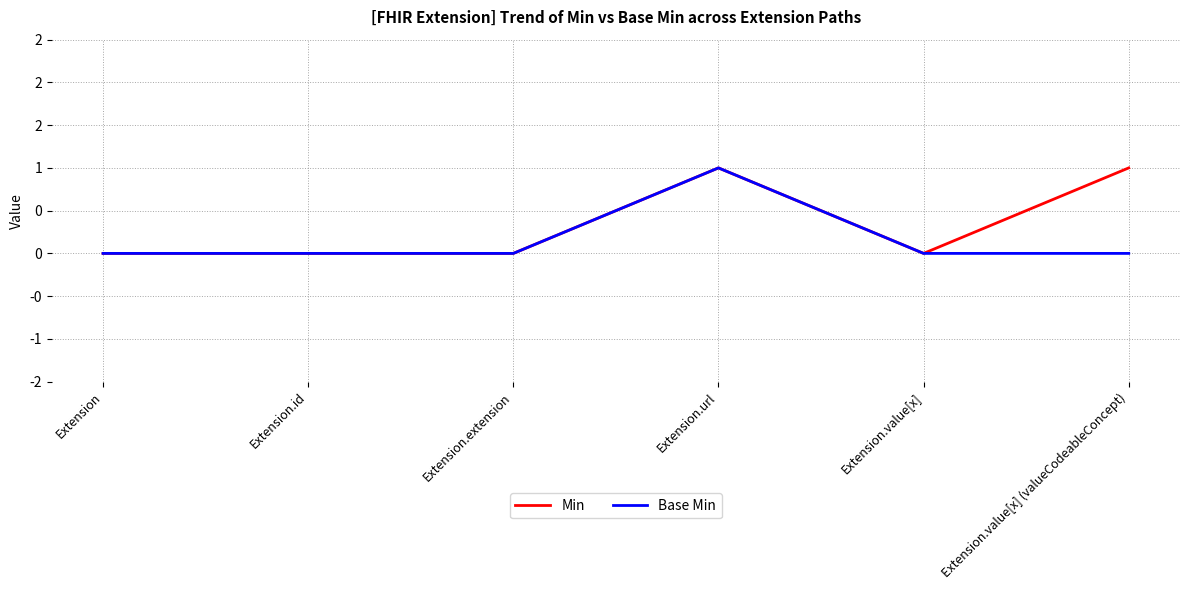

Which category has the highest value in the Base Min series?

Extension.url